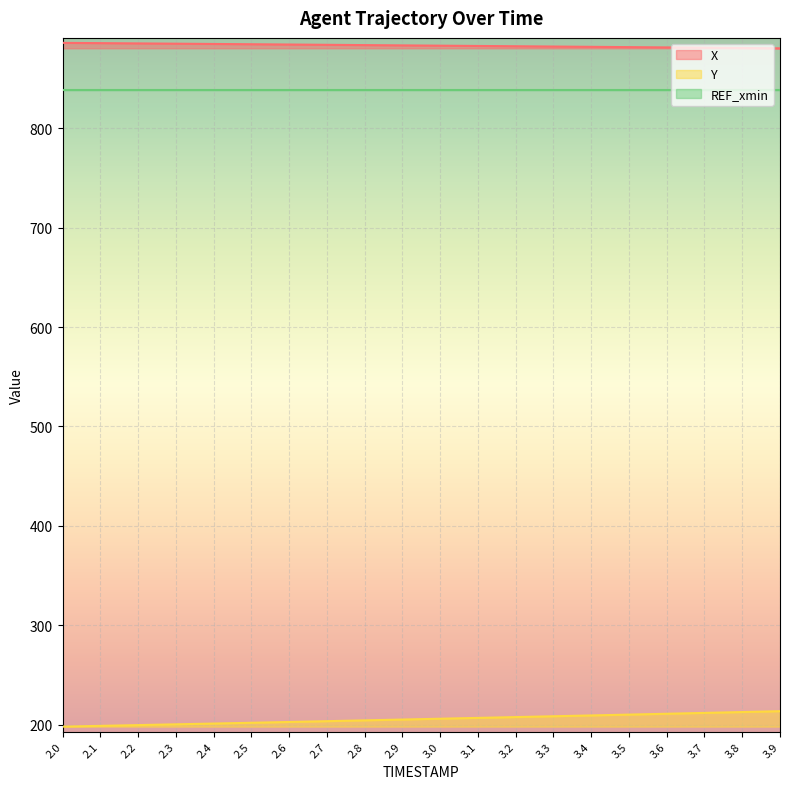

True or false: Y and X cross at least once.

False